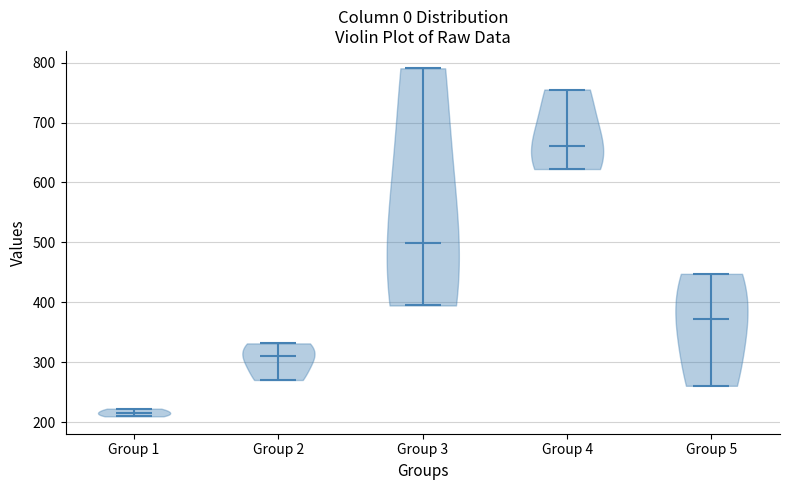

Reading left to right, read every violin against the y-axis: where its median line is, and the lowest and highest points it reaches. The values are not printed on the chart, so give them approximately, as read against the axis.

Group 1: median line 220, lowest point 210, highest point 220
Group 2: median line 310, lowest point 270, highest point 330
Group 3: median line 500, lowest point 390, highest point 790
Group 4: median line 660, lowest point 620, highest point 760
Group 5: median line 370, lowest point 260, highest point 450